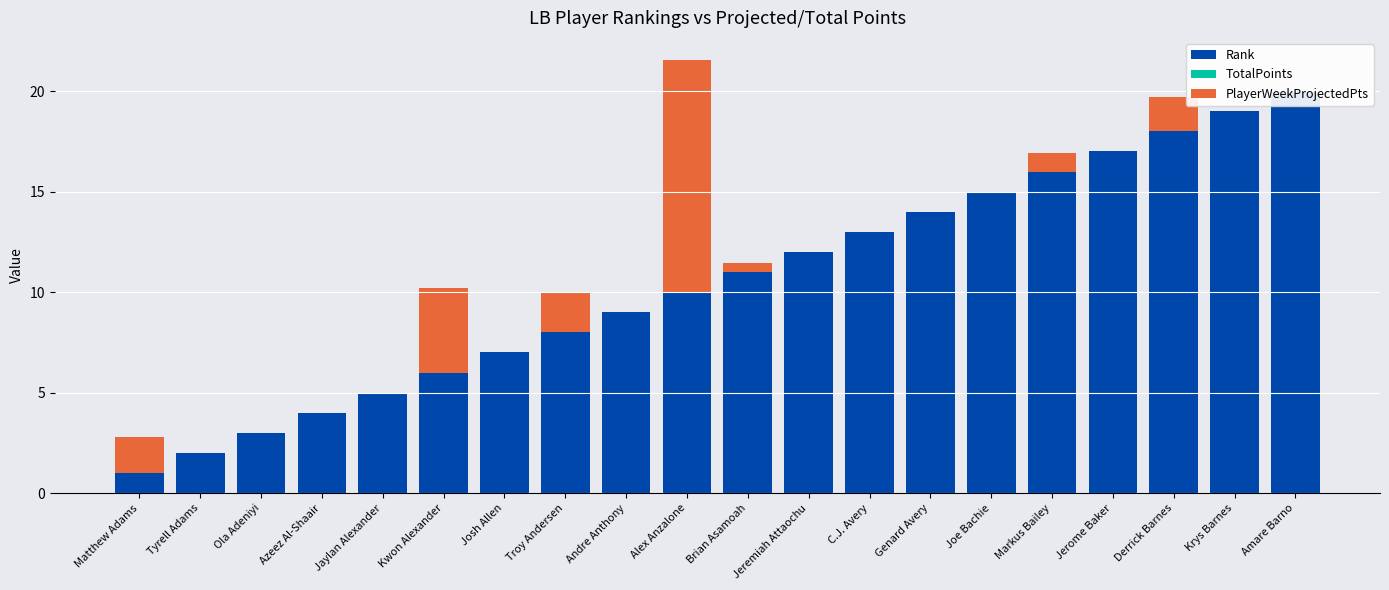

How many values in the Rank series are below 11?

10